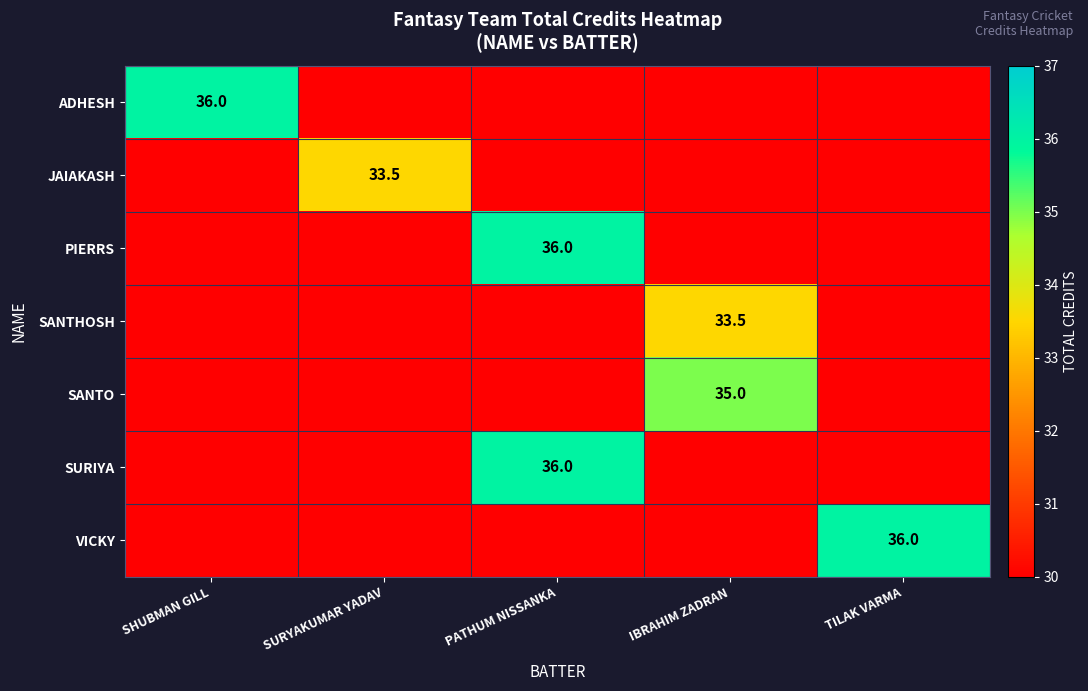

The VICKY series shows 36.0 at TILAK VARMA. True or false?

True